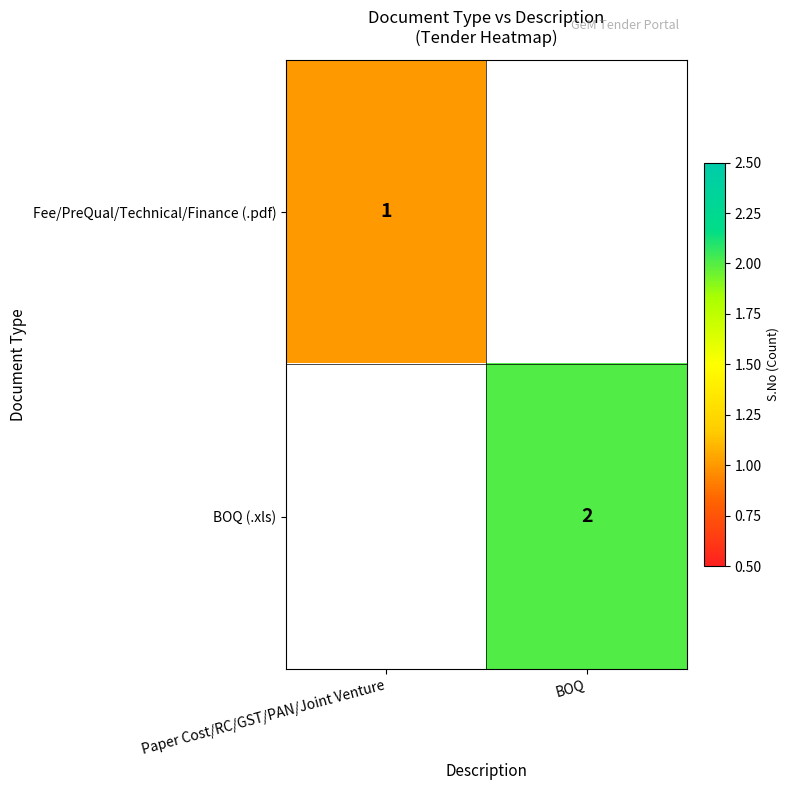

Is it true that BOQ (.xls) equals 3 at BOQ?

False